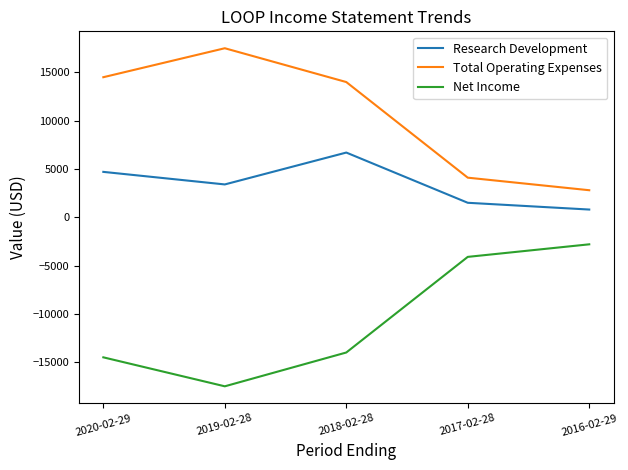

List the labels in order of Net Income value, largest first.

2016-02-29, 2017-02-28, 2018-02-28, 2020-02-29, 2019-02-28